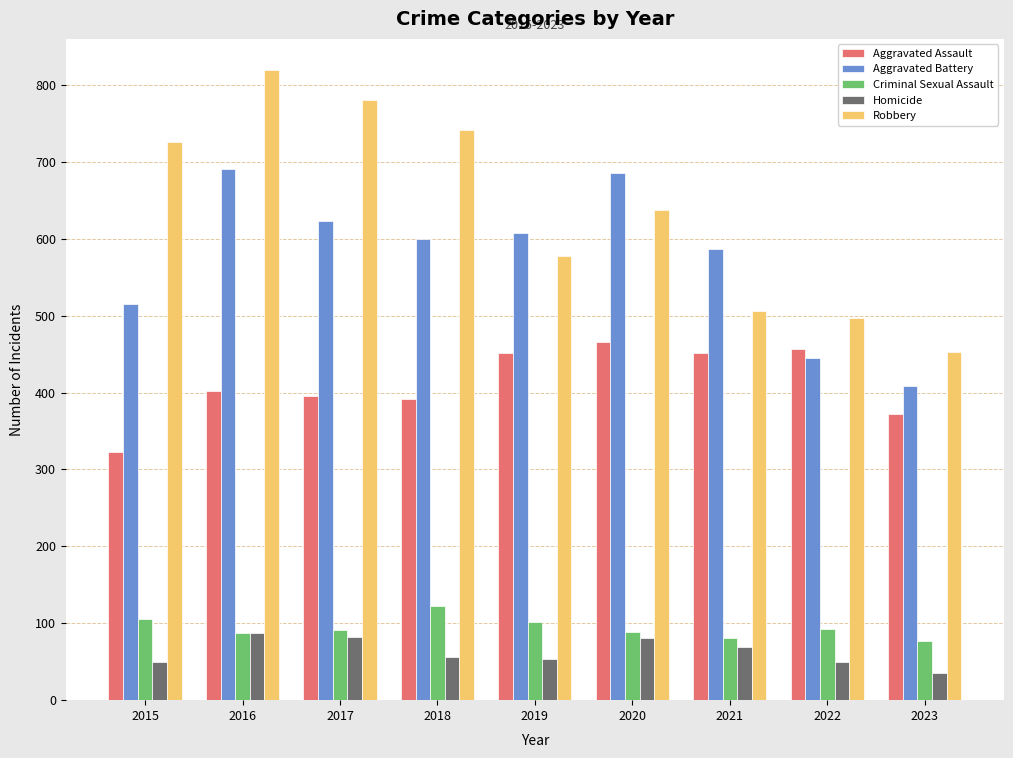

How many groups of bars are there?

9